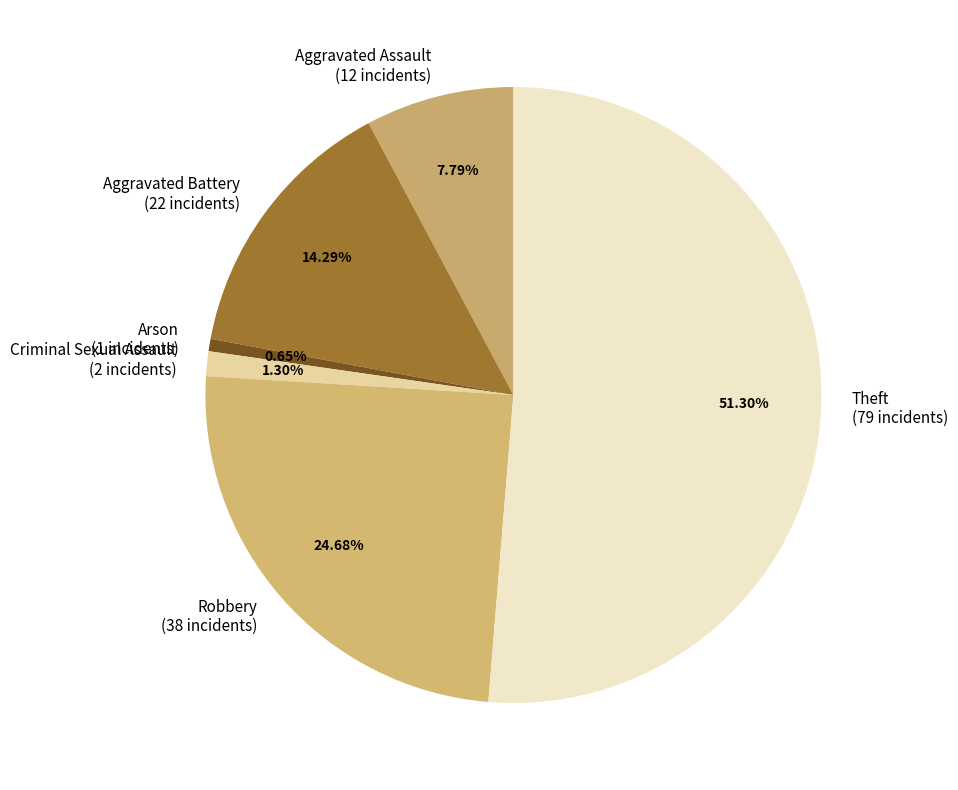

Which has a higher value, Aggravated Battery or Aggravated Assault?

Aggravated Battery